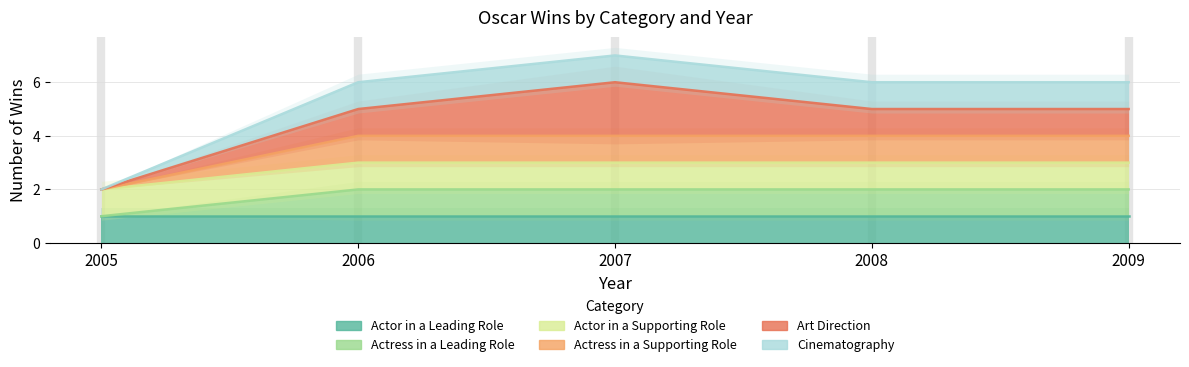

What is the highest value of the Actress in a Leading Role series?

2